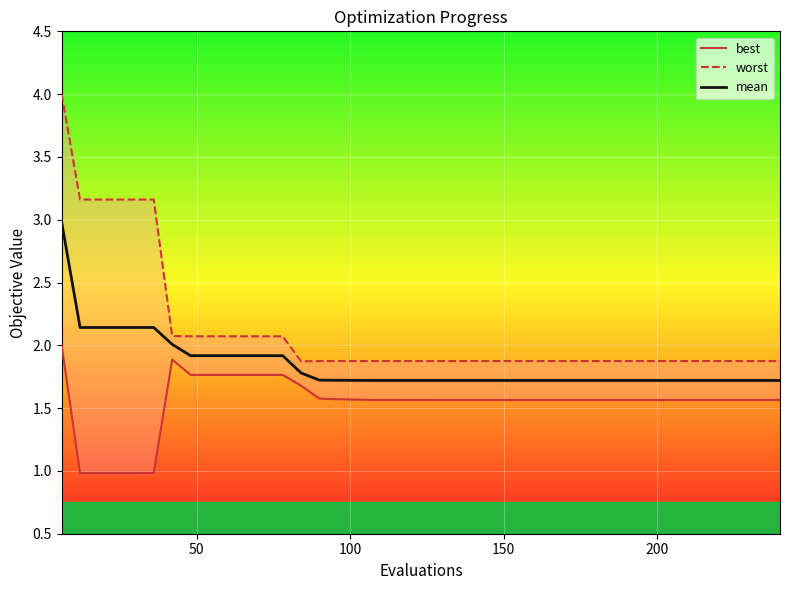

What is the value of the best point at the 29th from the left?

1.6